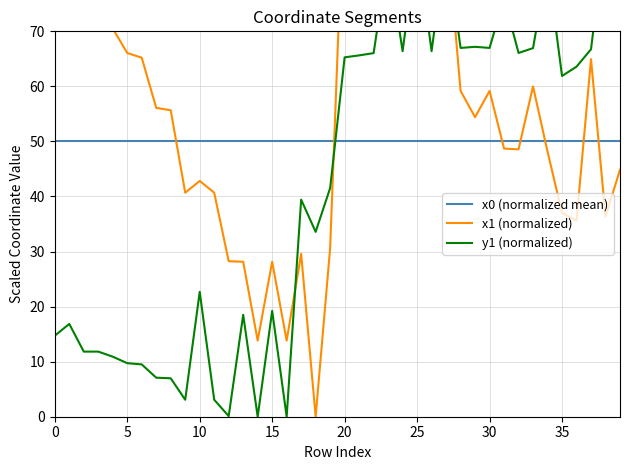

Is the value of y1 (normalized) at 24 greater than the value of x1 (normalized) at 27?

No